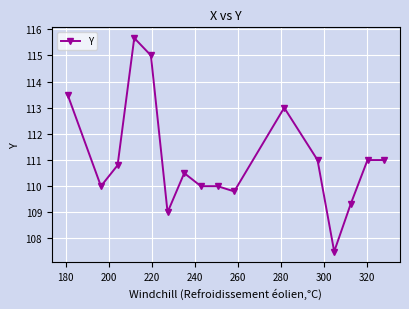

Reading left to right, list all the values displayed in this chart.

113.5	110.0	110.8	115.7	115.0	109.0	110.5	110.0	110.0	109.8	113.0	111.0	107.5	109.3	111.0	111.0